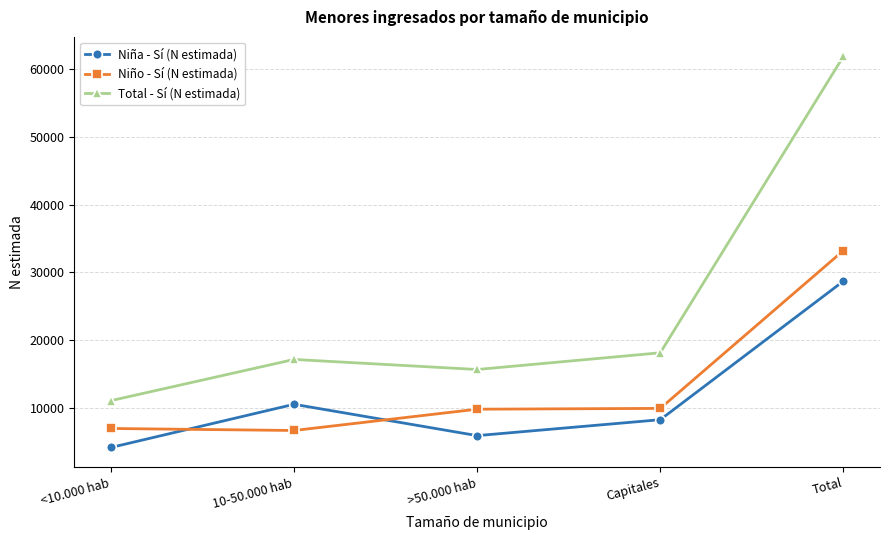

List the series in order of their peak value, lowest first.

Niña - Sí (N estimada), Niño - Sí (N estimada), Total - Sí (N estimada)